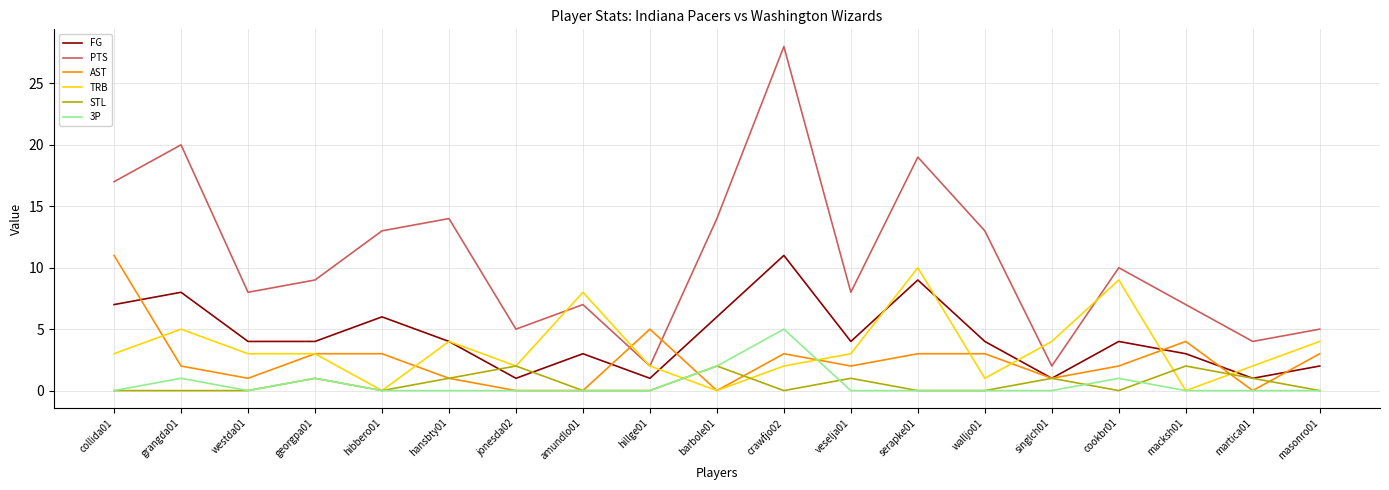

What is the difference between the highest and lowest values at barbole01?

14